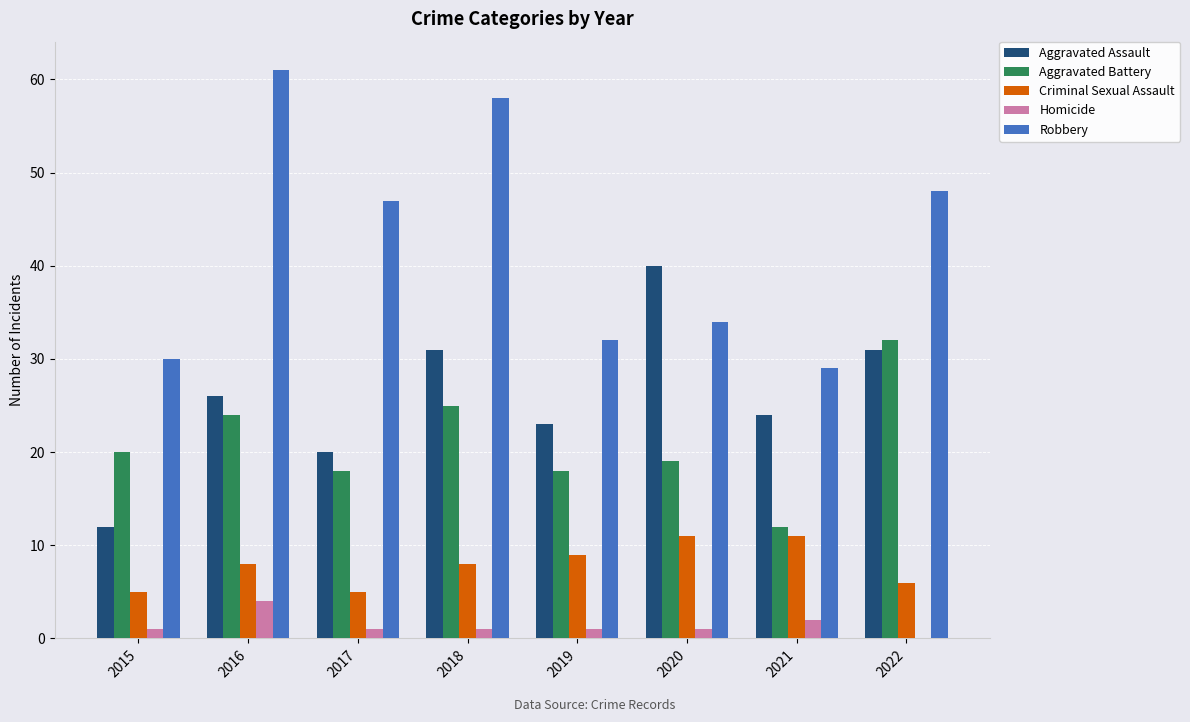

How many data points does each series have?

8